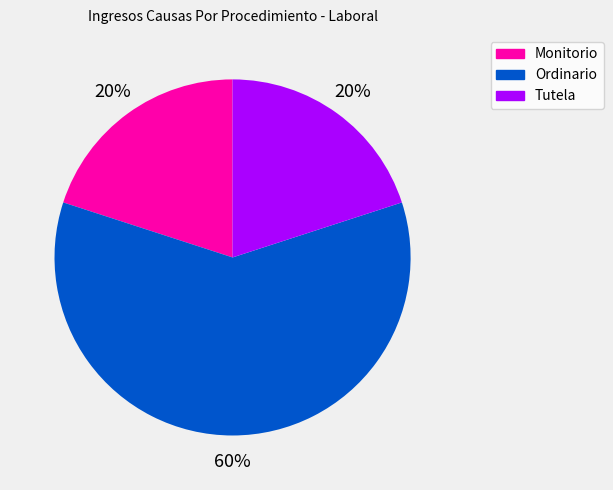

How many segments does this pie chart have?

3